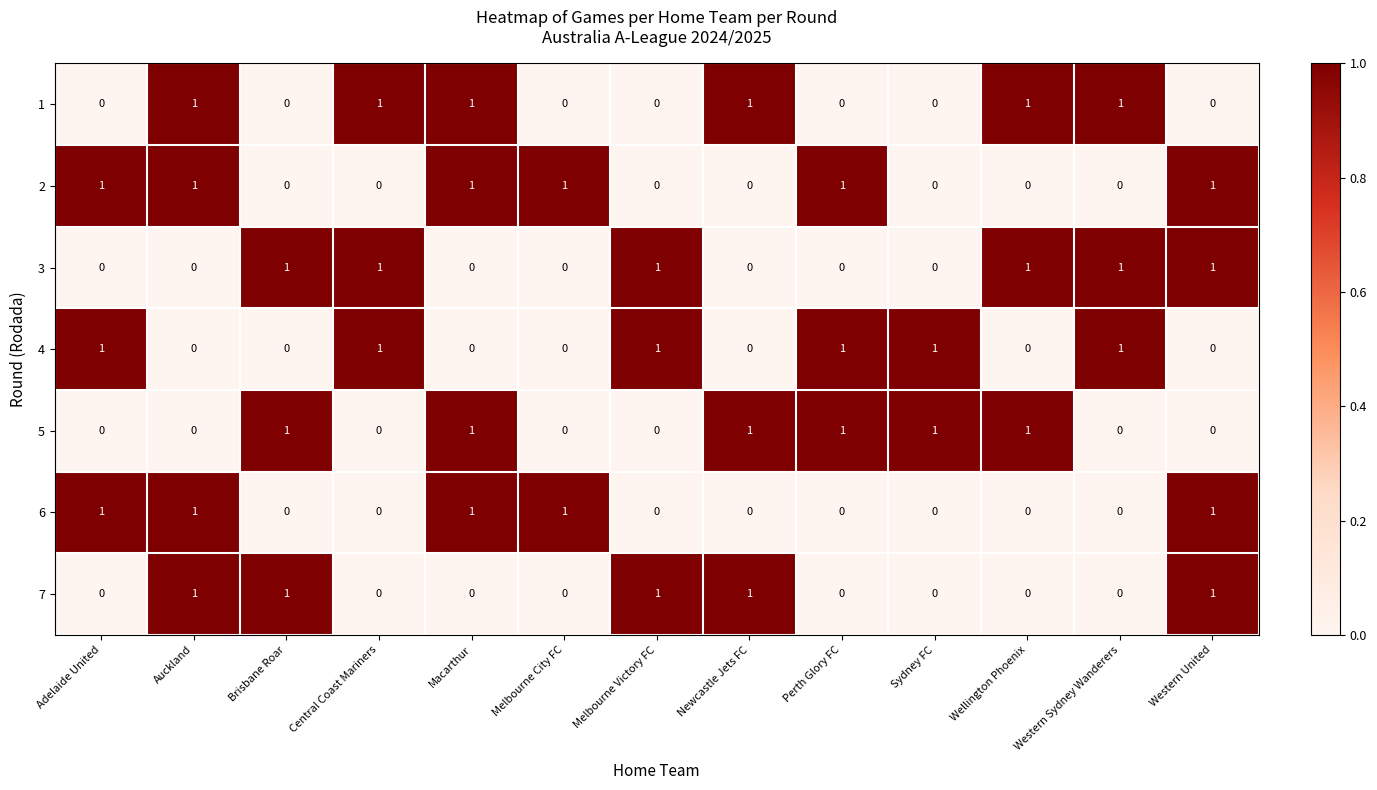

Is the value of 5 at Western Sydney Wanderers greater than the value of 4 at Western Sydney Wanderers?

No